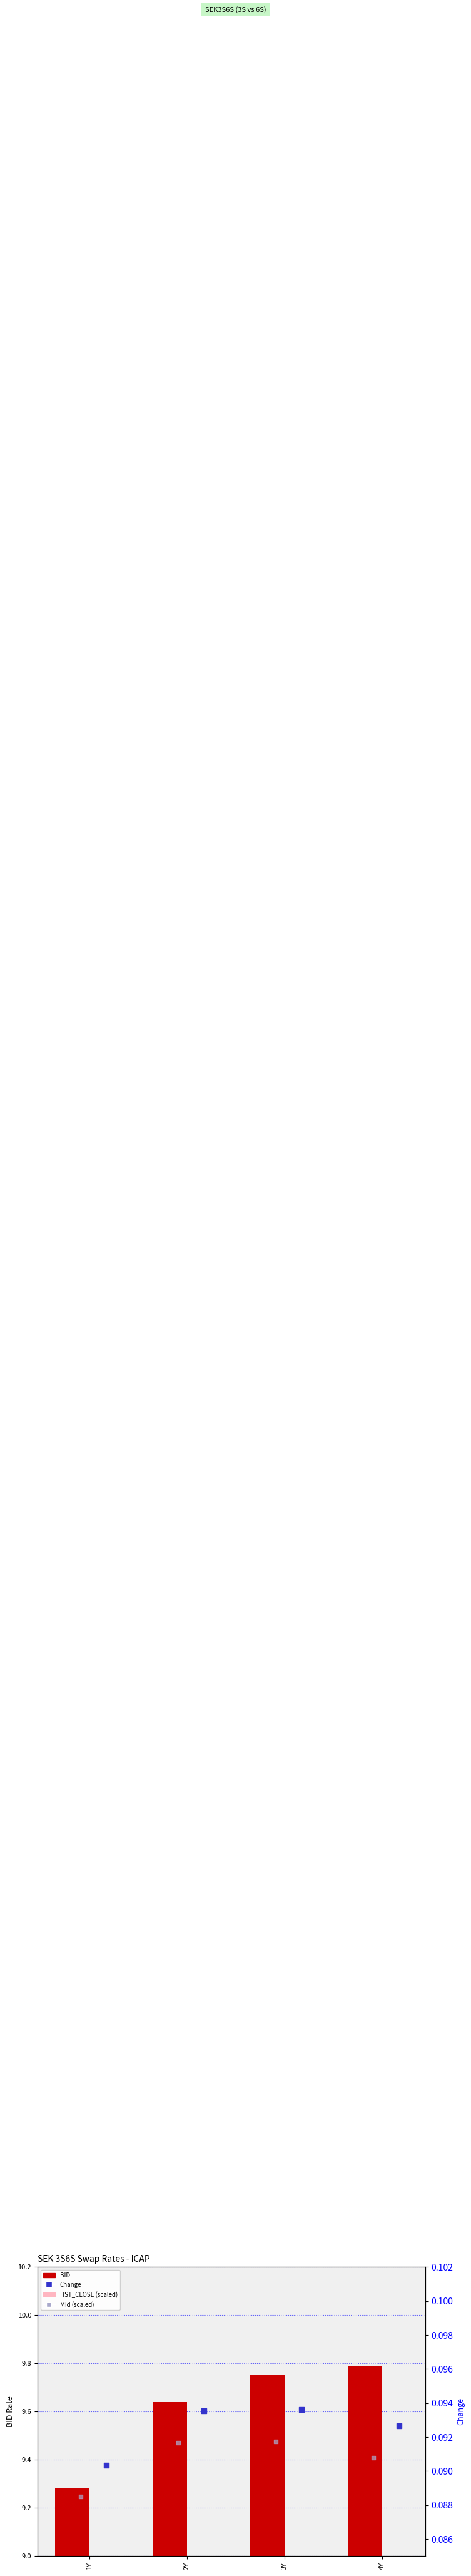

Which series has the largest Y range (max minus min)?

BID